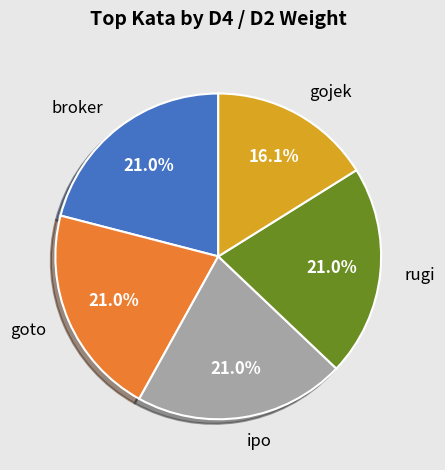

What portion of the pie excludes gojek?

83.9%